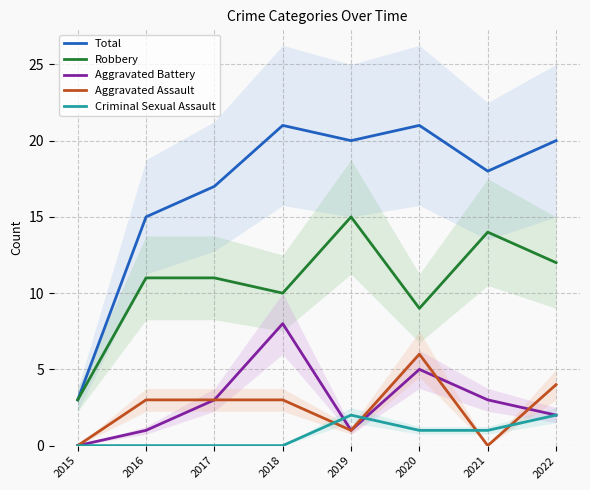

At 2019, list the series in order from largest to smallest.

Total, Robbery, Criminal Sexual Assault, Aggravated Battery, Aggravated Assault